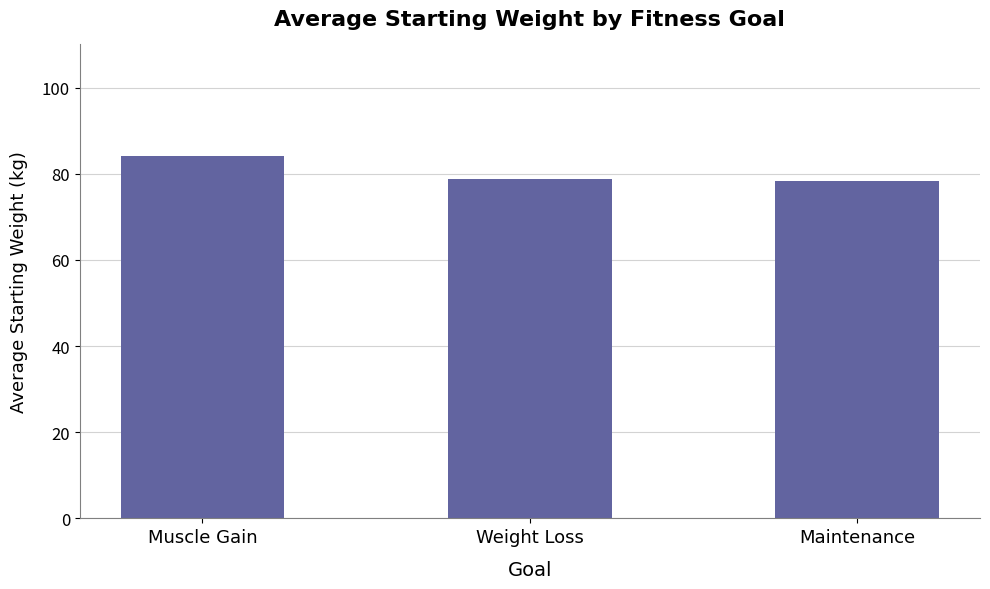

Reading right to left, extract all data points from this chart.

Maintenance=78.3	Weight Loss=78.8	Muscle Gain=84.1